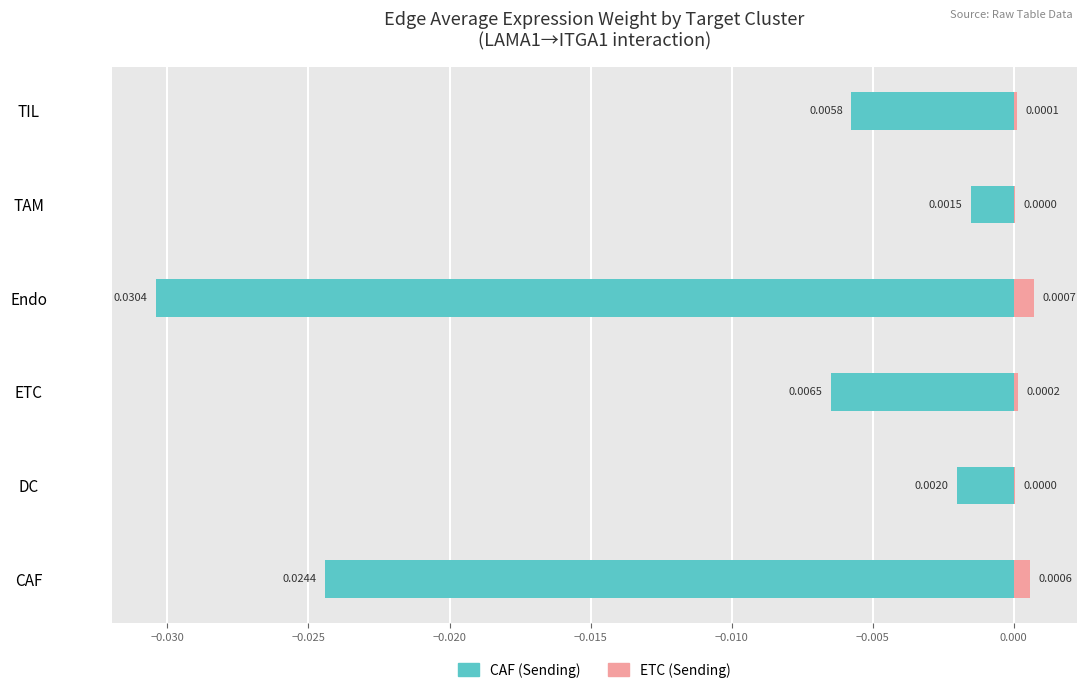

Which series has the largest range (max minus min)?

CAF (Sending)